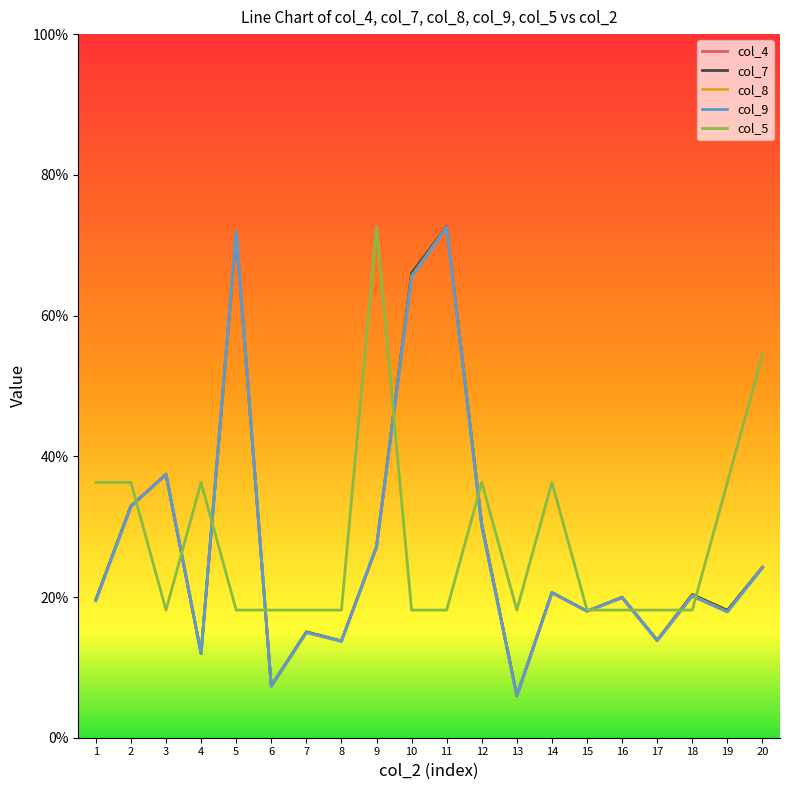

In col_4, how many points are higher than both neighbors (excluding endpoints)?

7